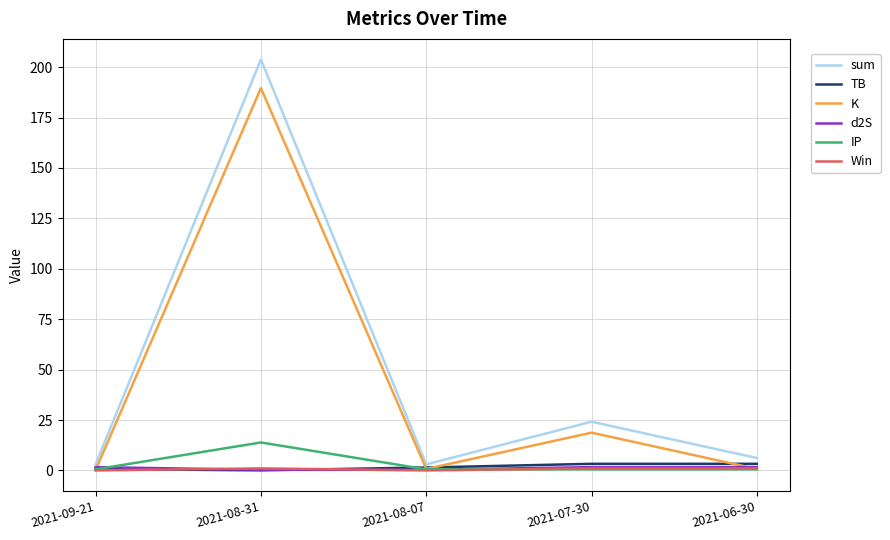

What is the total value across all series at 2021-09-21?

5.9